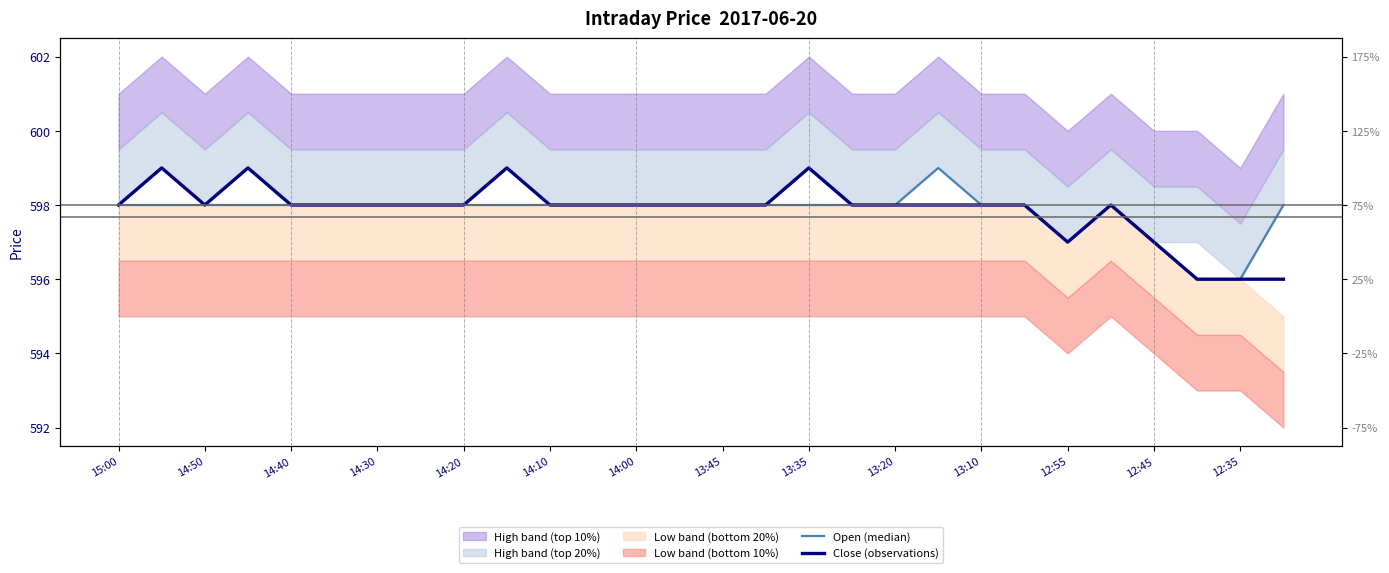

The Close (observations) series shows 599 at 13:35. True or false?

True